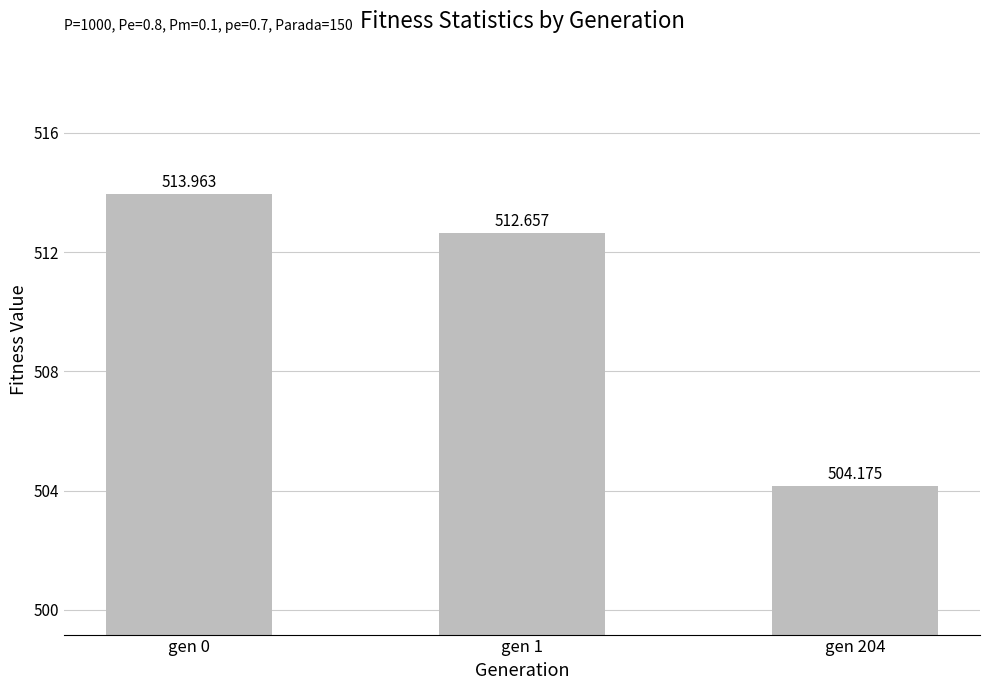

What is the average value?

510.3